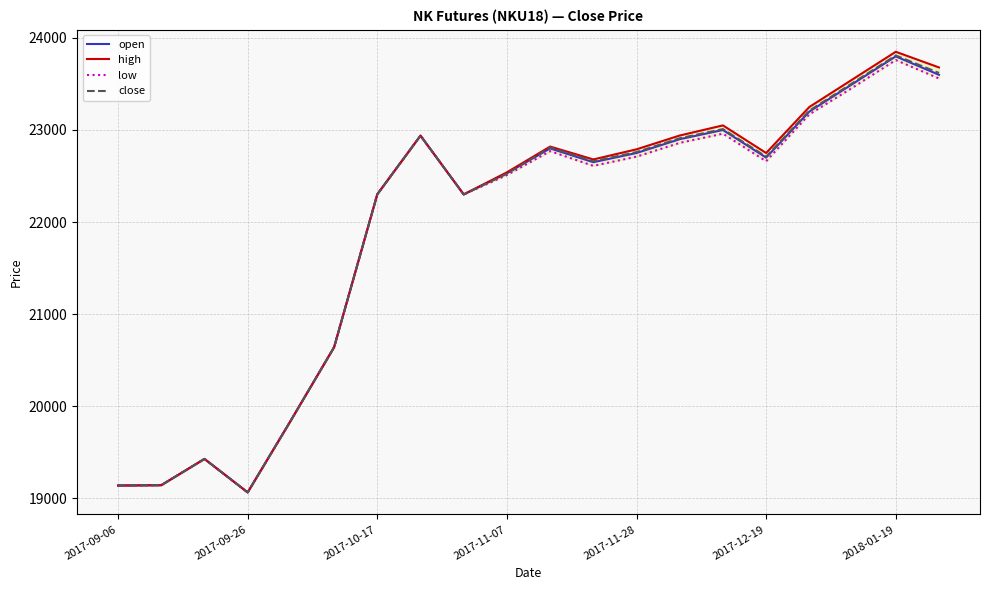

Which category has the highest value in the close series?

2018-01-19